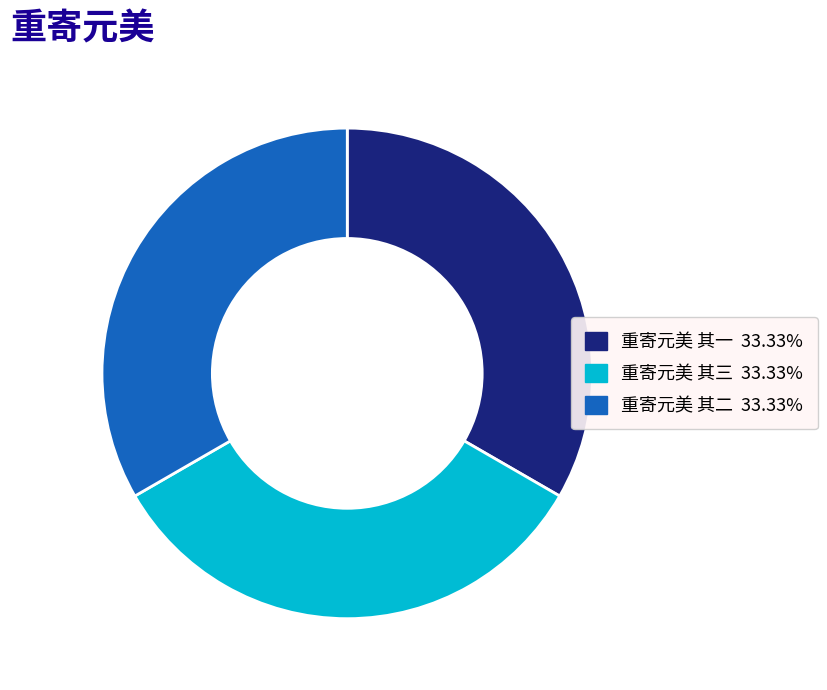

What is the ratio of the value at 重寄元美 其一 to the value at 重寄元美 其三?

1.0